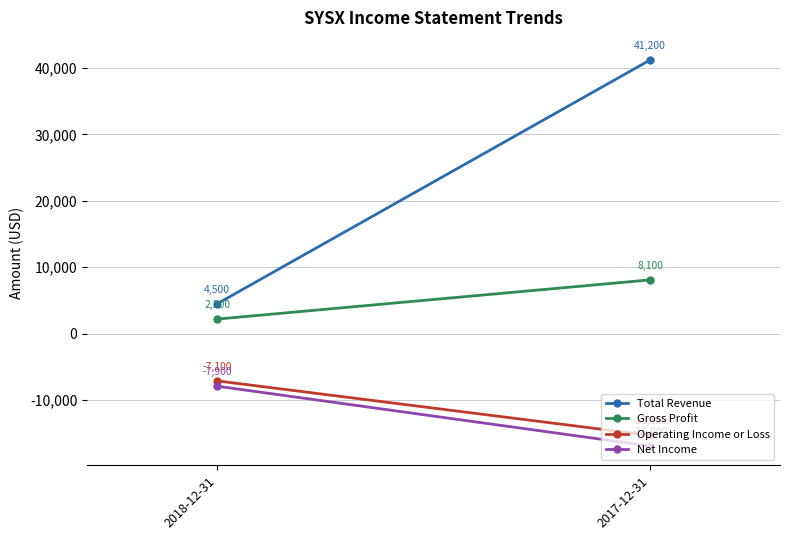

Rank the categories by Total Revenue value from highest to lowest.

2017-12-31, 2018-12-31